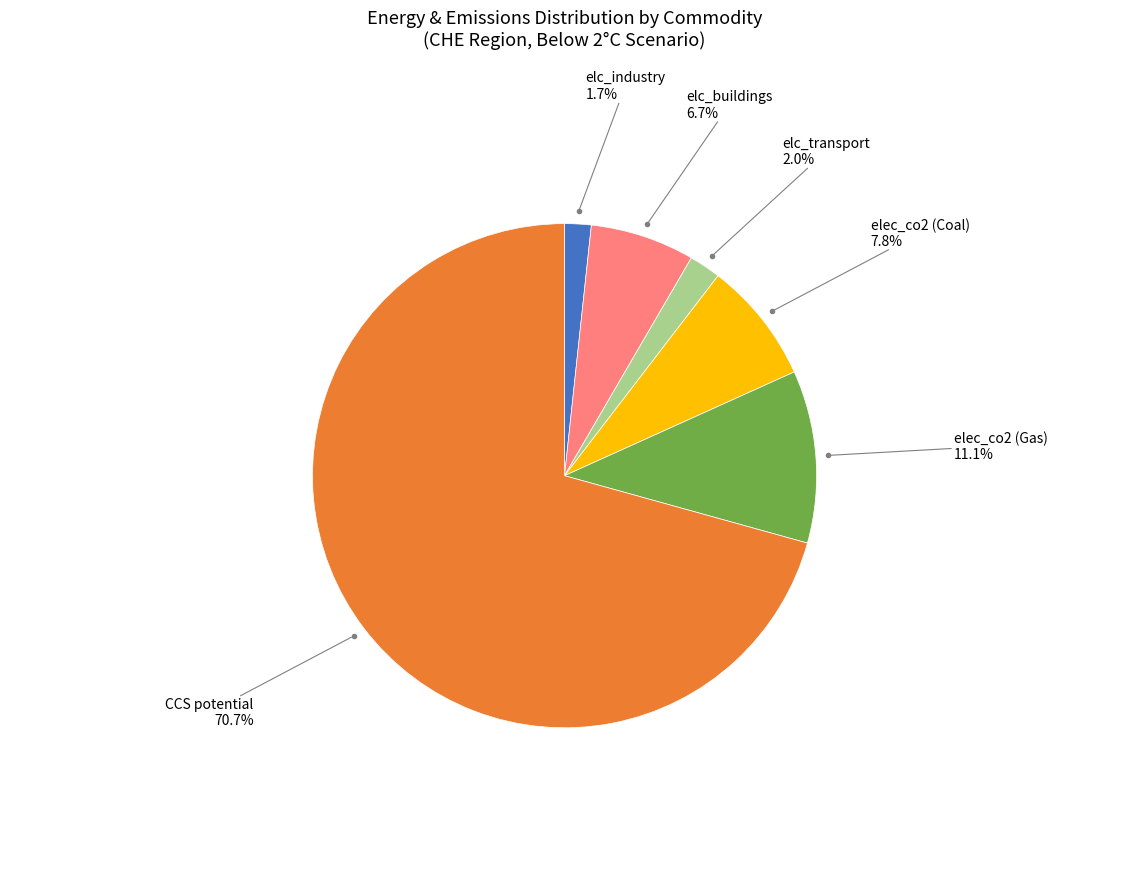

To the nearest percent, what is the difference between the largest and smallest slice percentages?

69%